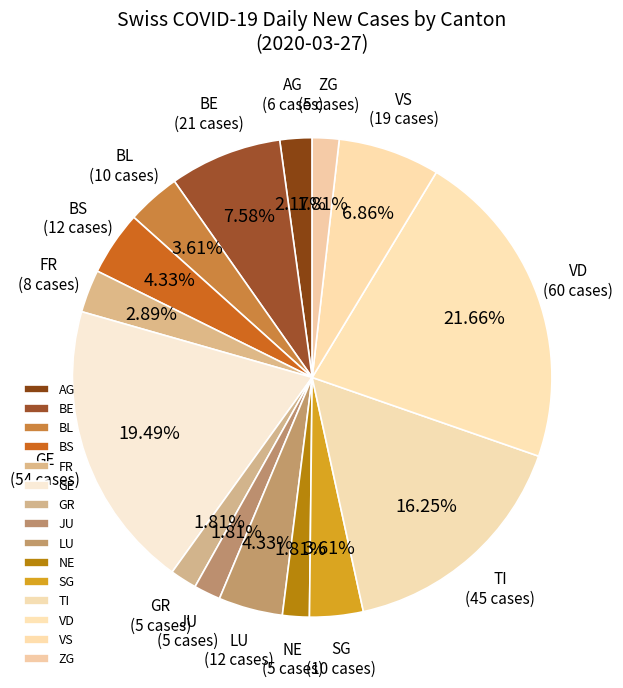

Combined, do NE and JU account for over 50%?

No